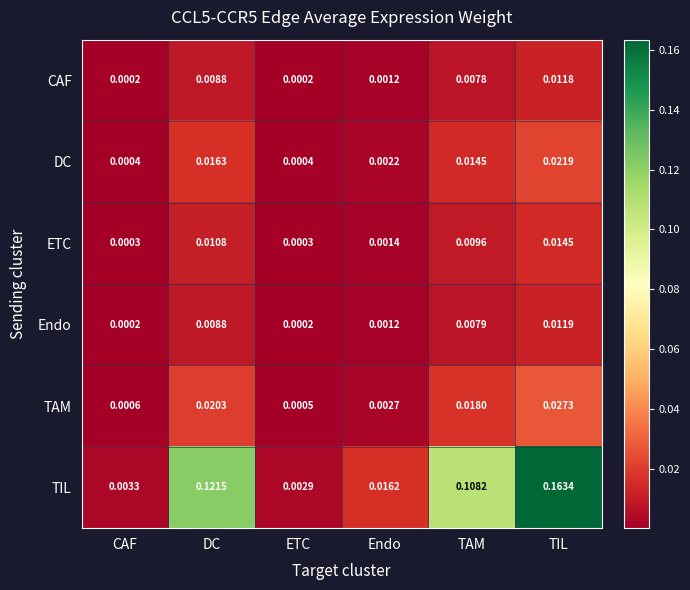

Which label corresponds to the largest value in the chart?

TIL